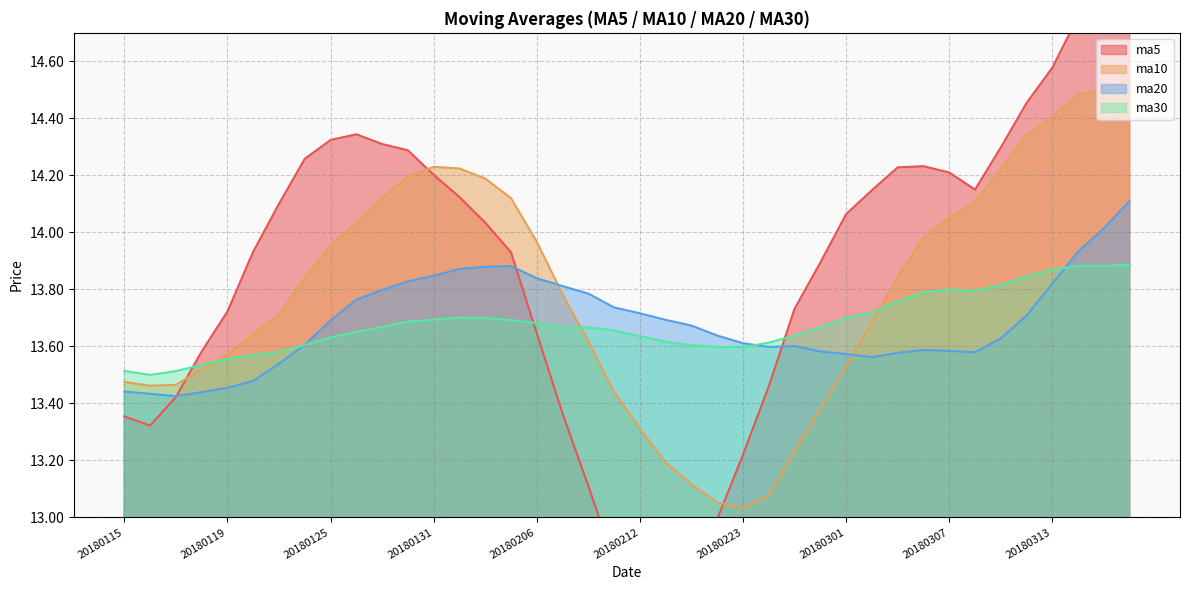

How many times do ma20 and ma5 cross each other?

3